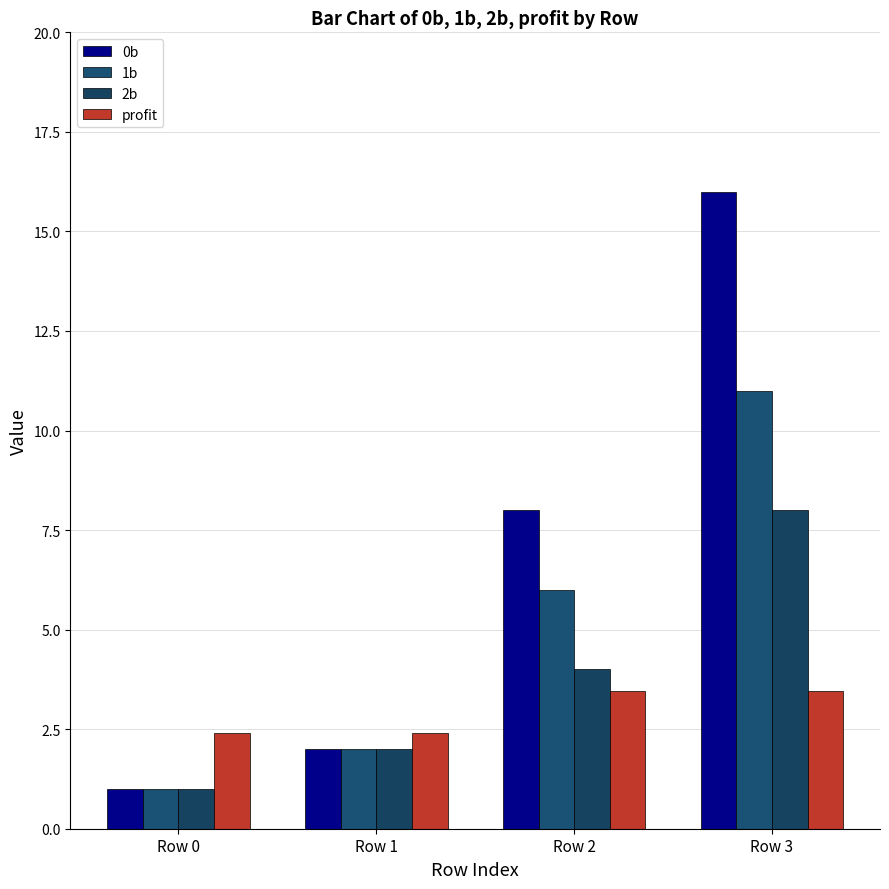

Count the number of categories in the chart.

4